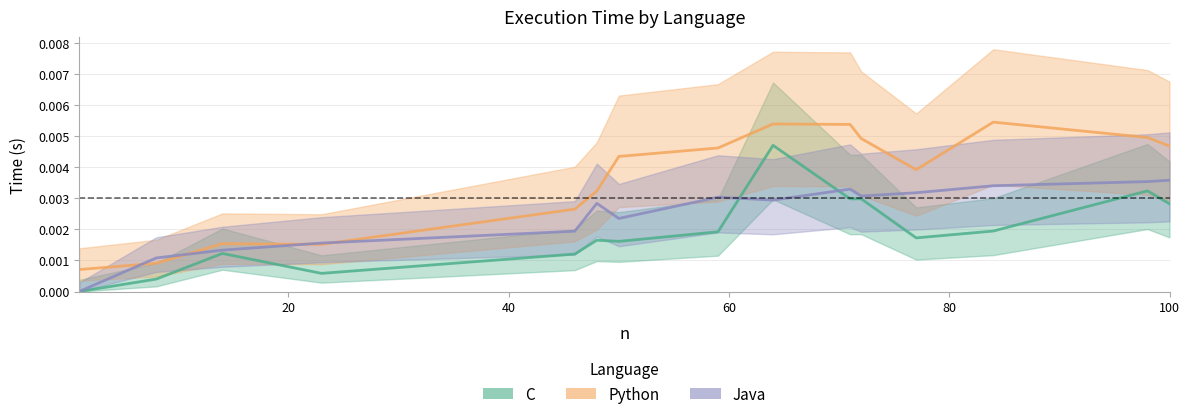

Is this an area chart (filled region under the line)?

No